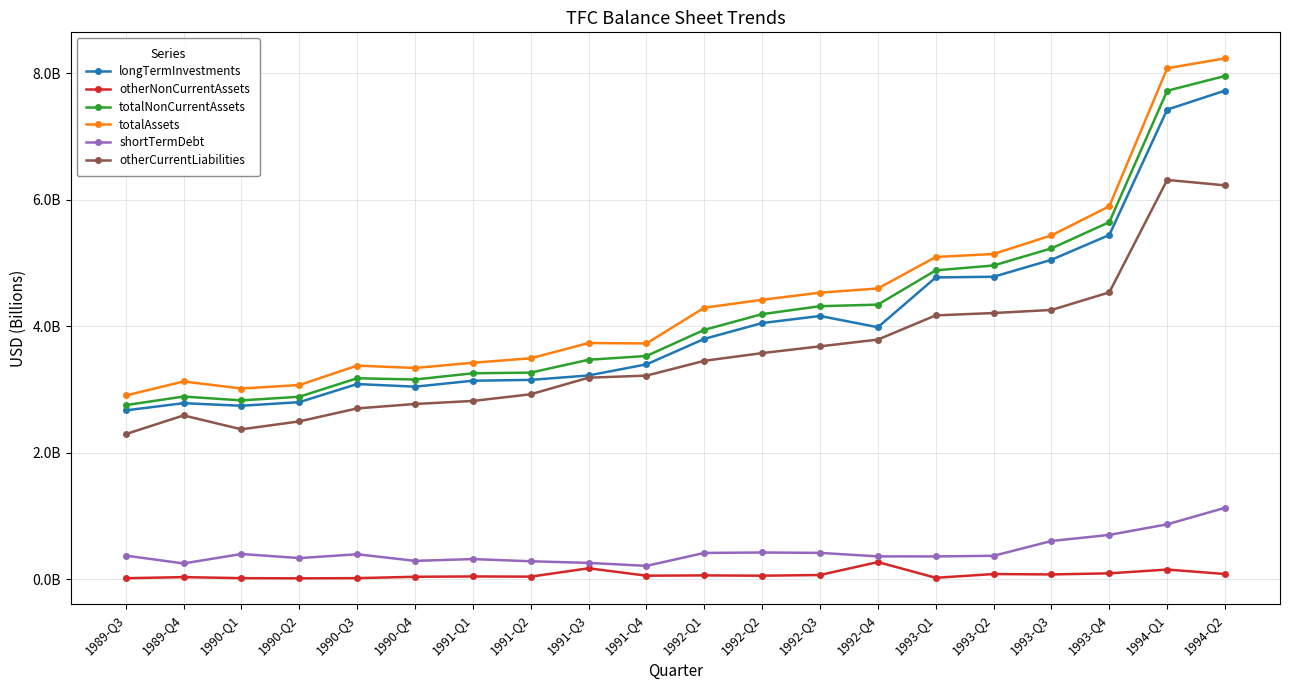

What is the highest value of the longTermInvestments series?

7.7